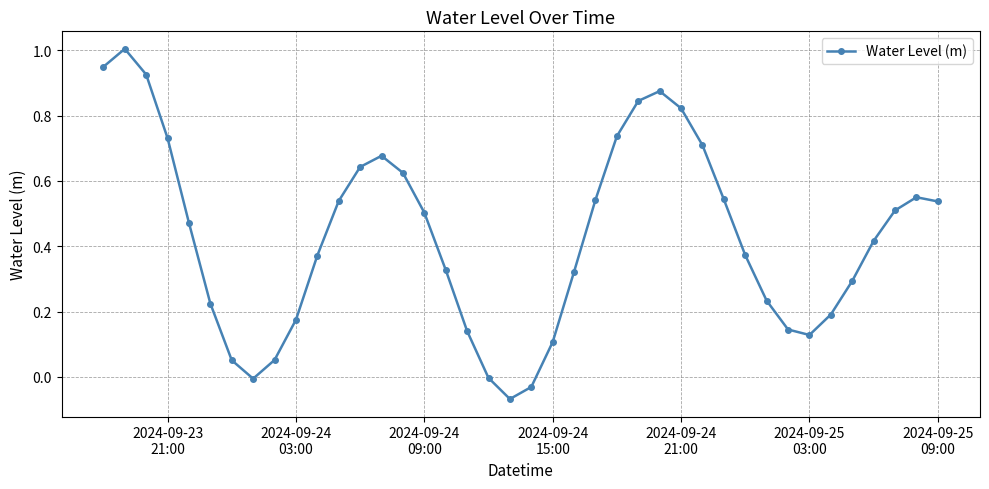

True or false: there are more than 2 points higher than both neighbors.

True